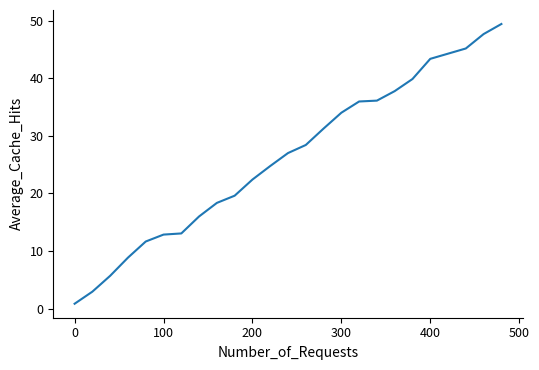

Does the chart have visible grid lines?

No